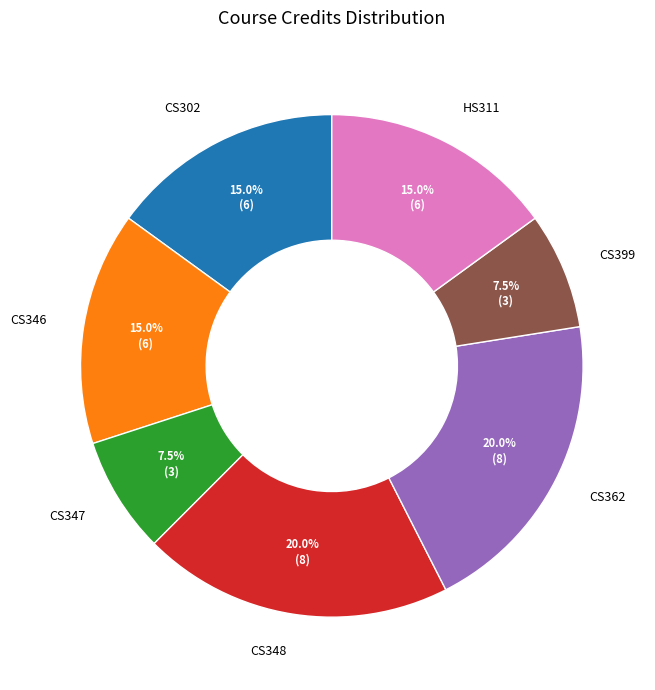

To the nearest percent, what is the difference between the largest and smallest slice percentages?

12%